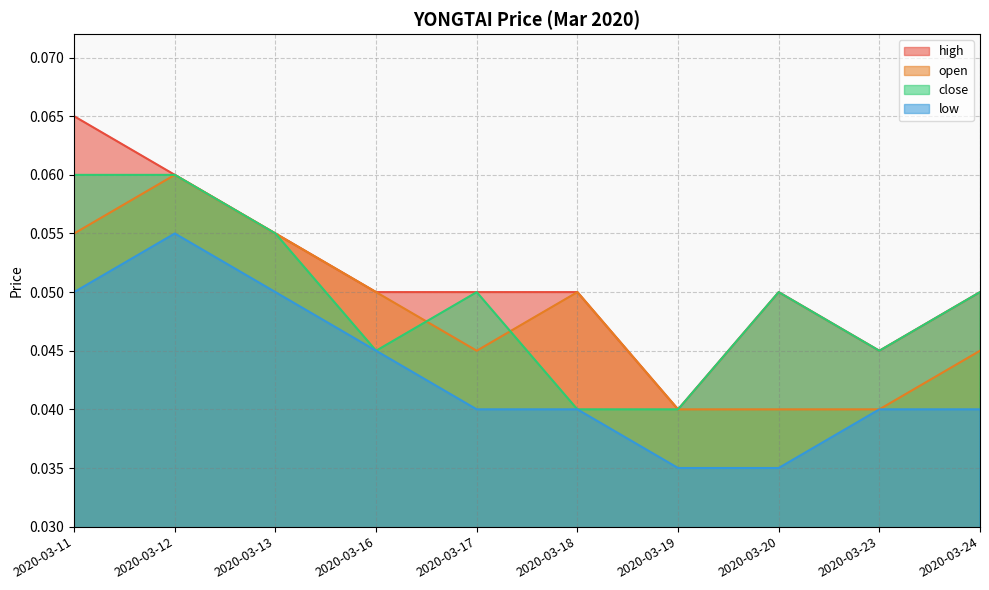

What are all the series names shown in the legend?

high, open, close, low